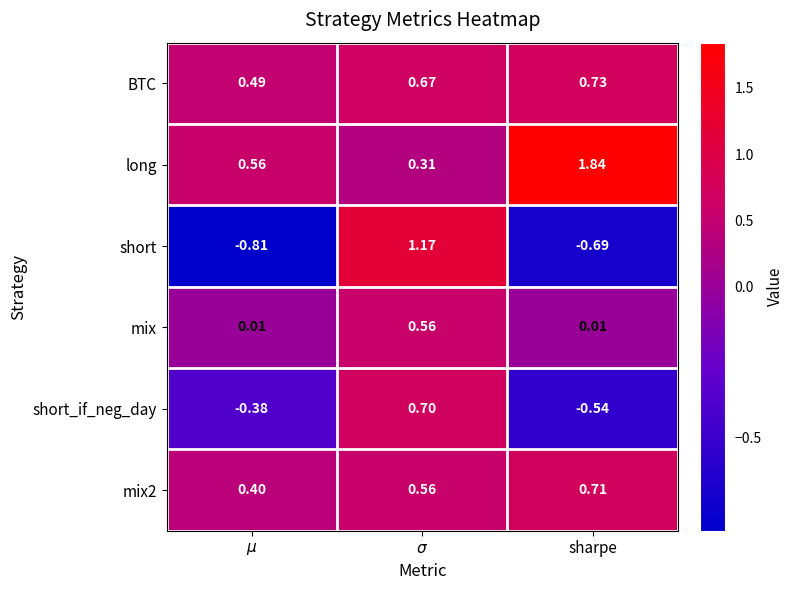

At how many categories does at least one series exceed 0?

3